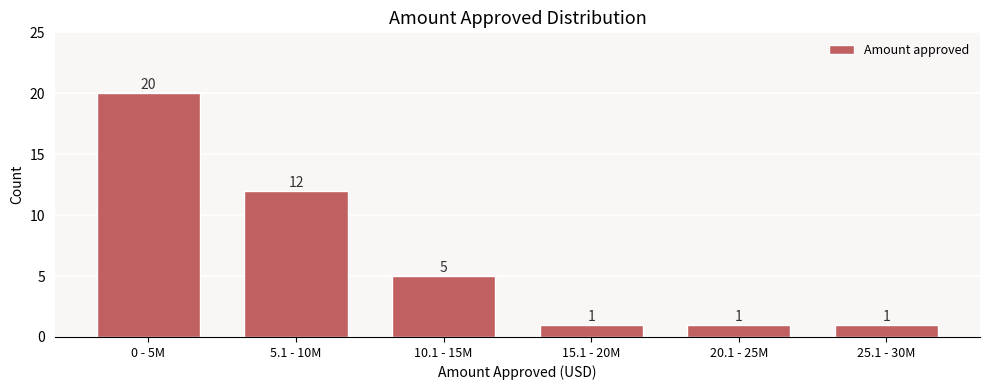

Reading right to left, list all the values displayed in this chart.

1	1	1	5	12	20